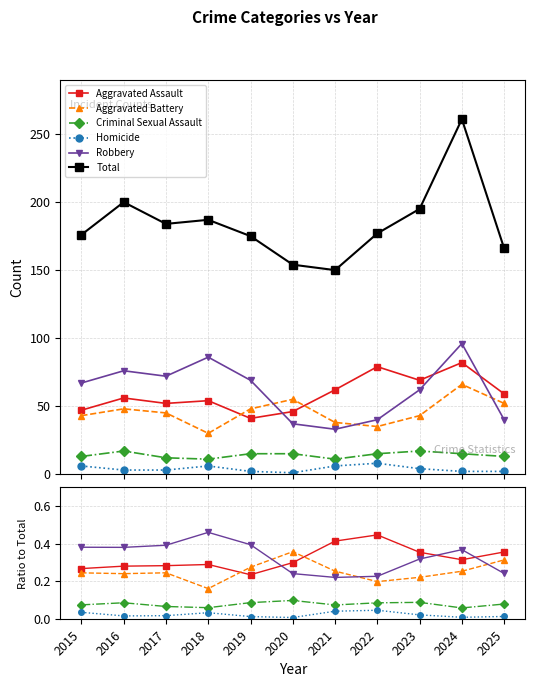

In Aggravated Battery, how many points are lower than both neighbors (excluding endpoints)?

3